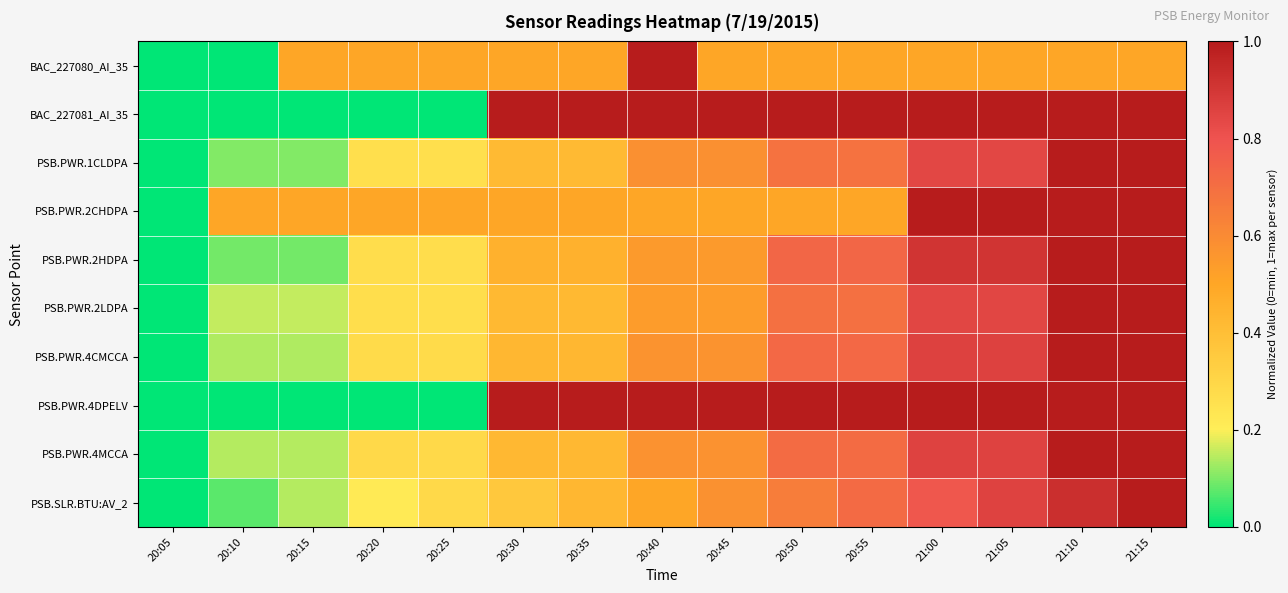

At which category is the sum across all series the highest?

21:15